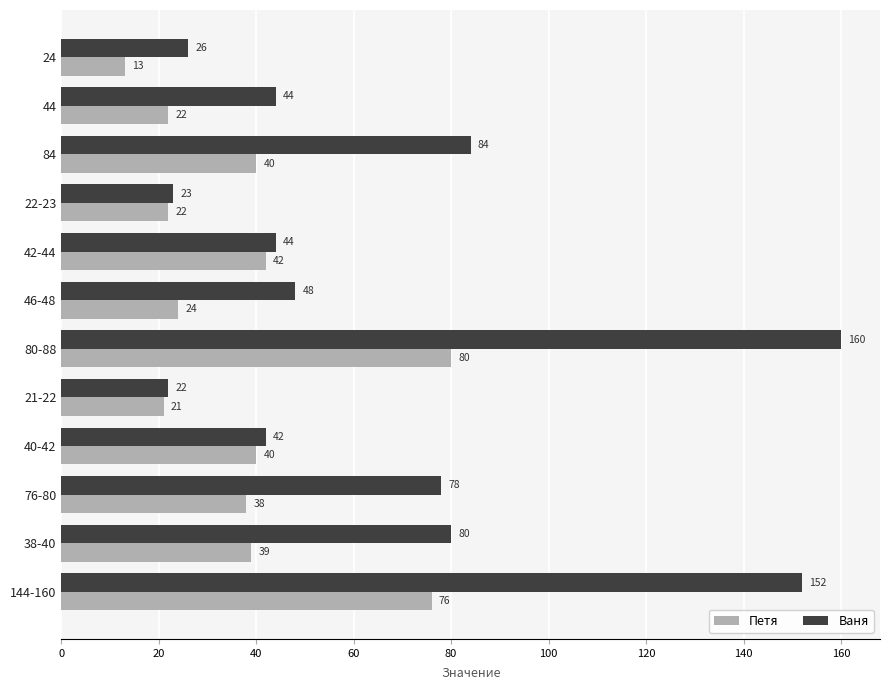

Where is Петя nearest to the value 46?

42-44